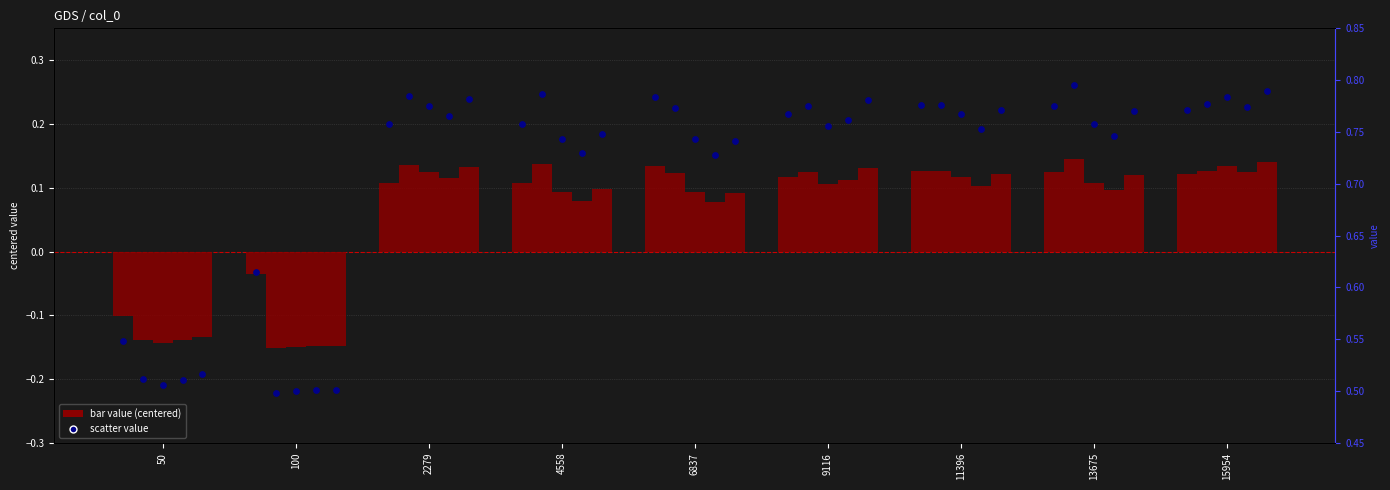

At how many categories does at least one series exceed 0?

9